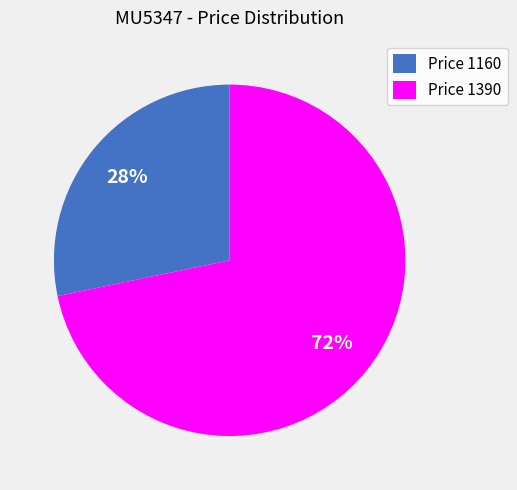

Is it true that Price 1160 is 40% of the pie?

False